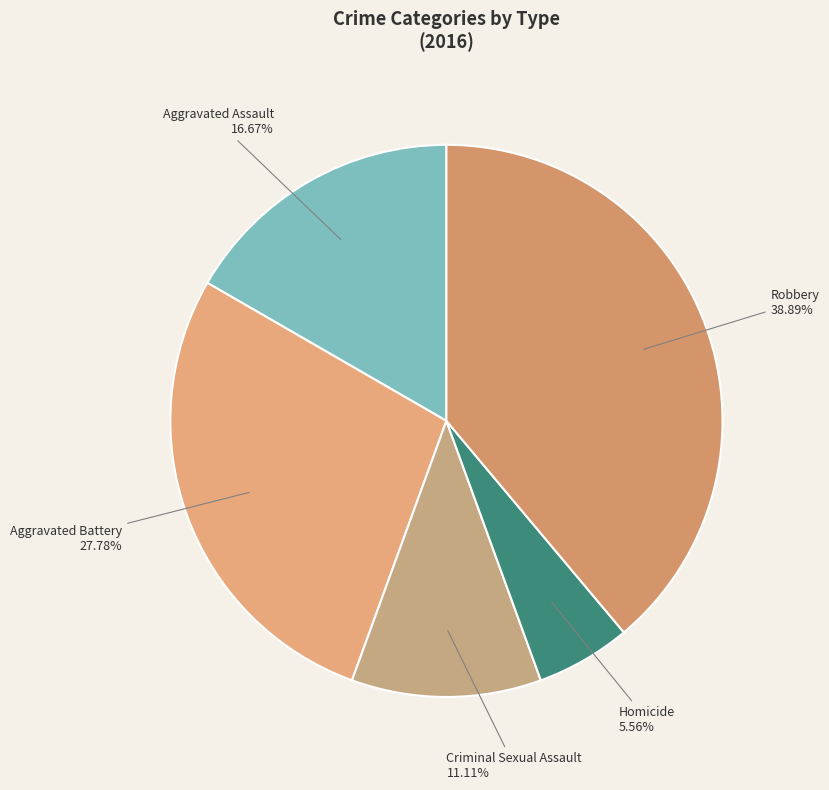

Is it true that Robbery is 39% of the pie?

True